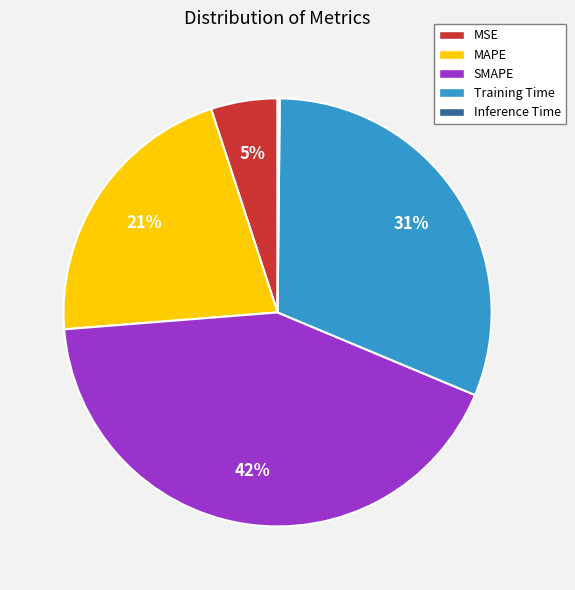

Does any single category account for the majority?

No